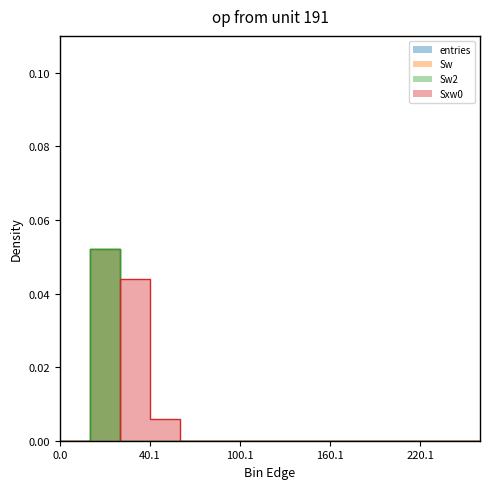

True or false: Sw2 and entries intersect in this chart.

False